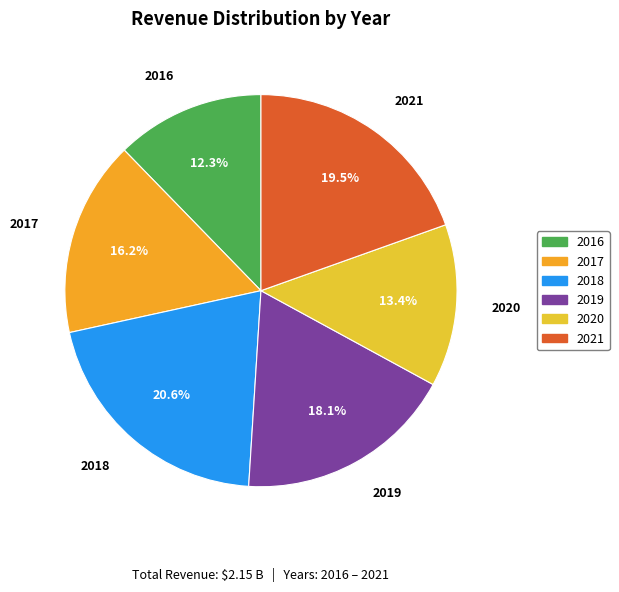

Does 2017 represent more than half of the total?

No